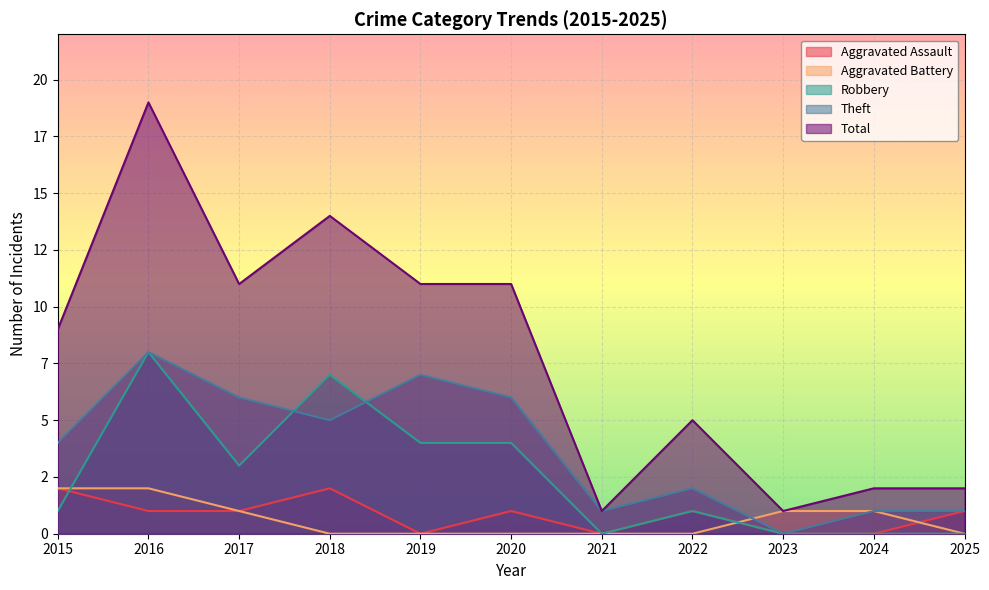

What is the maximum value shown in the chart?

19